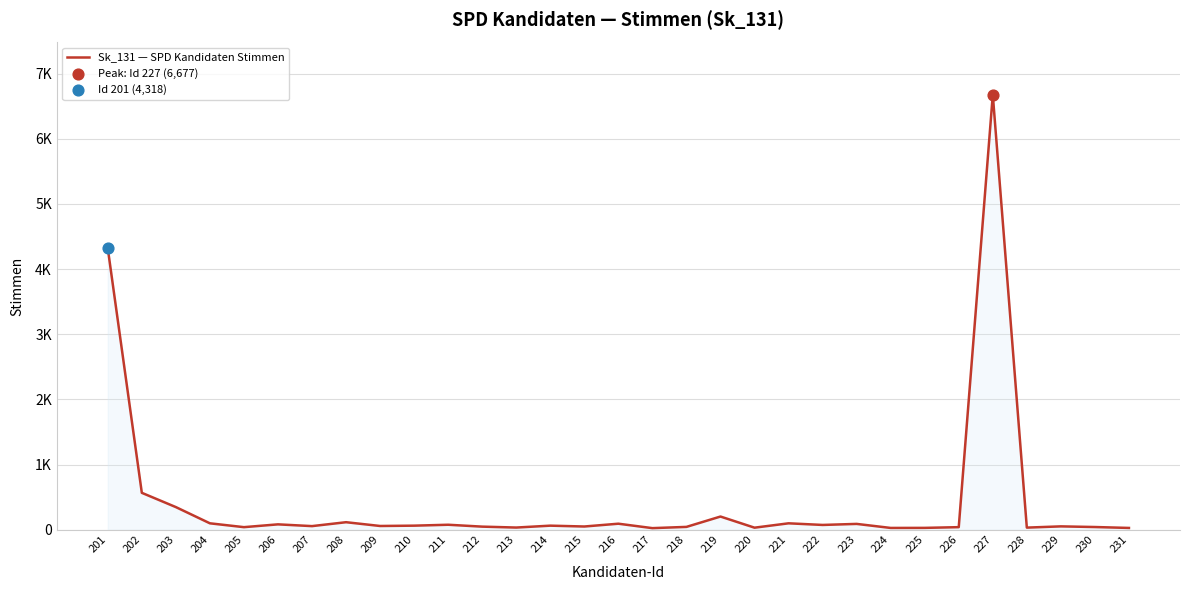

What is the change in value from 211 to 231?

-49